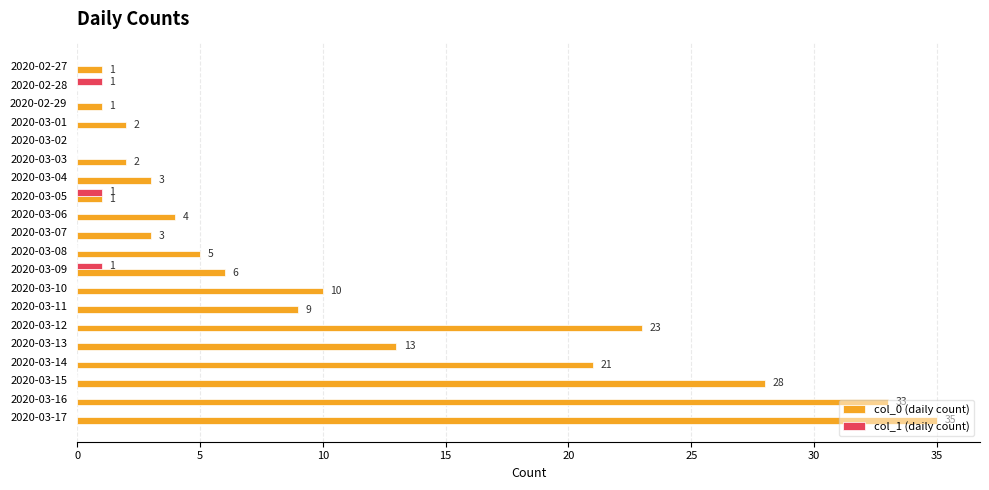

Which series changed the most between 2020-03-02 and 2020-03-10?

col_0 (daily count)